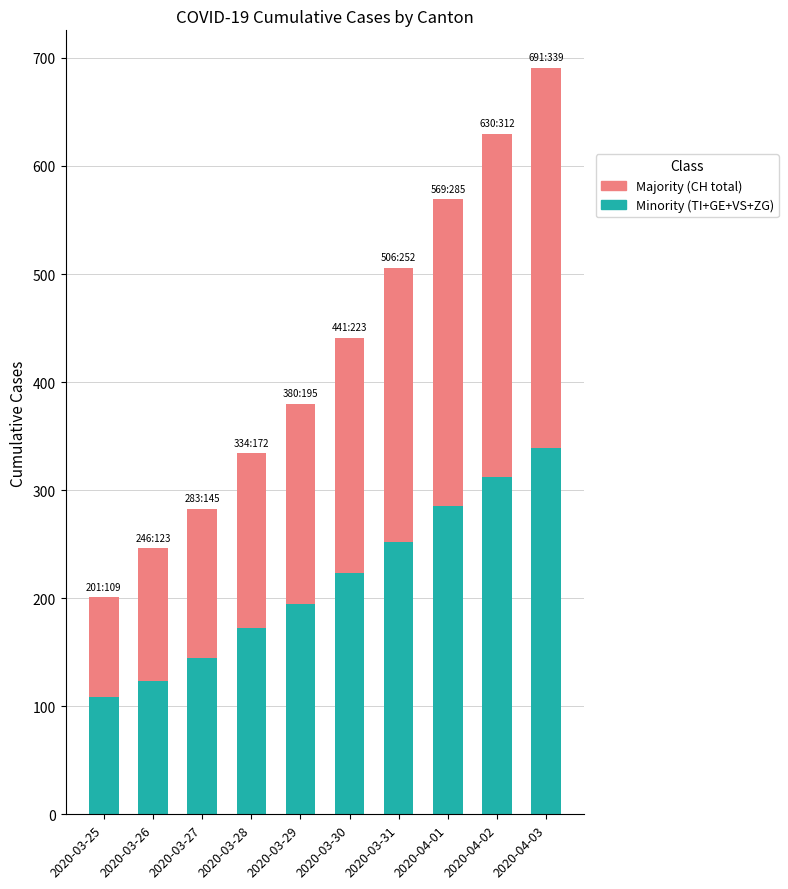

How many distinct data groups are displayed?

2